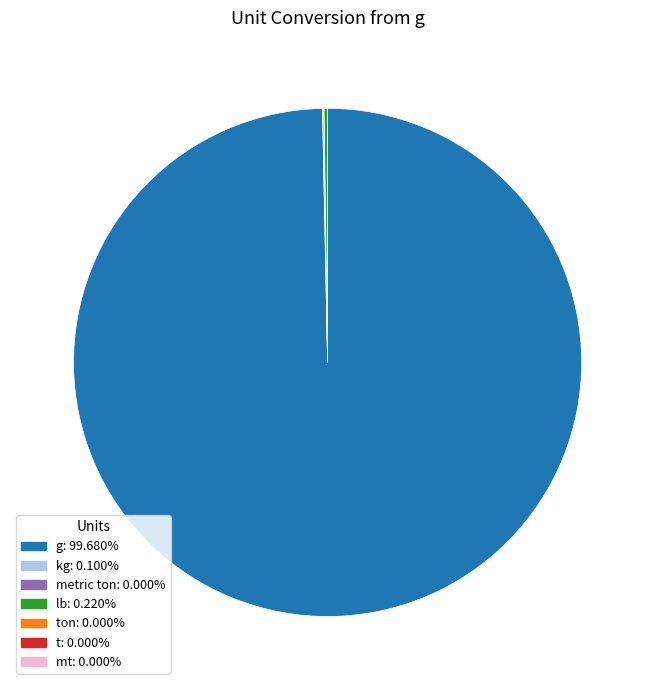

Is there any slice that represents more than half of the pie?

Yes